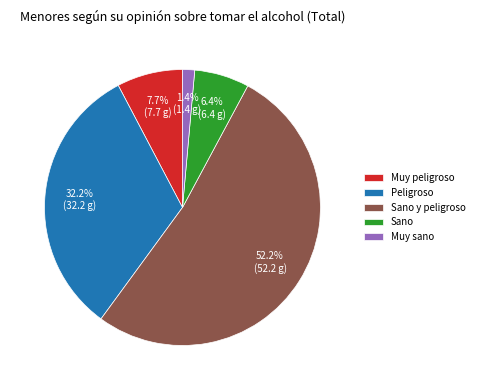

Is there a majority slice in this chart?

Yes